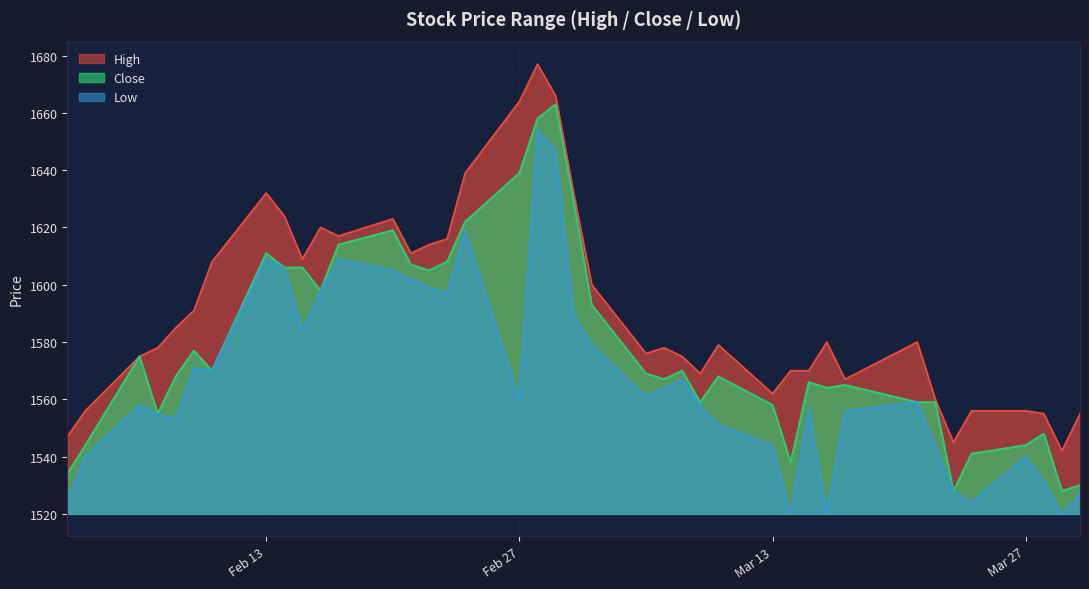

At 2017-02-21, list the series in order from smallest to largest.

Low, Close, High